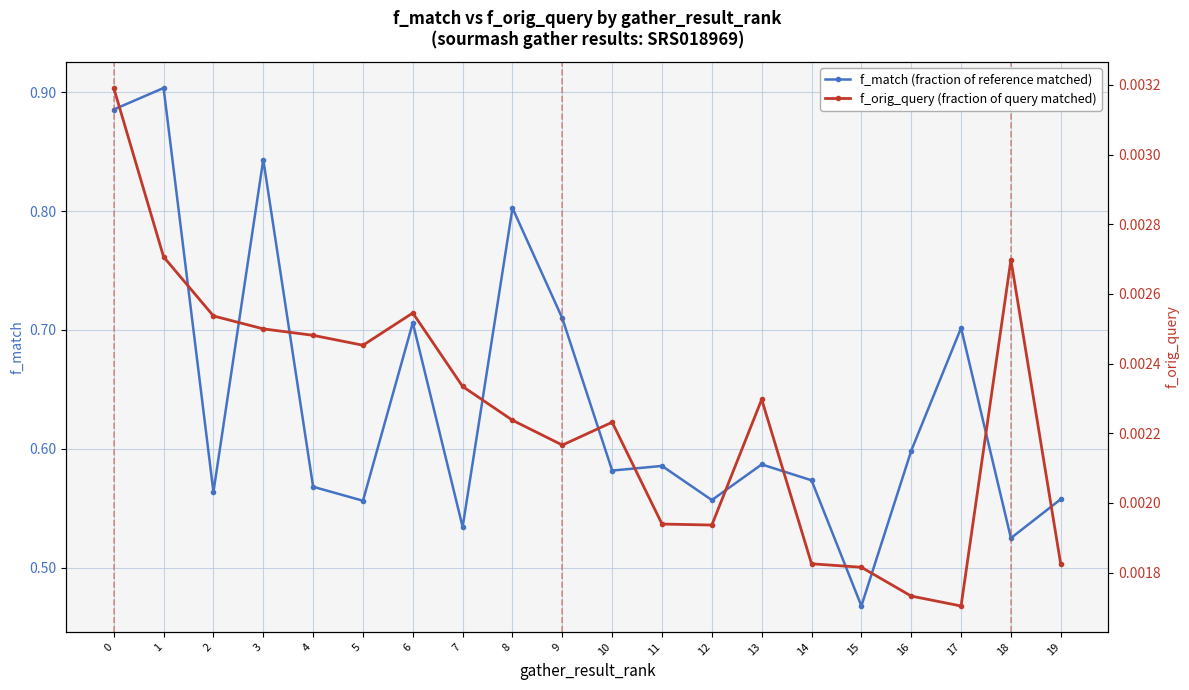

True or false: f_orig_query (fraction of query matched) and f_match (fraction of reference matched) intersect in this chart.

False